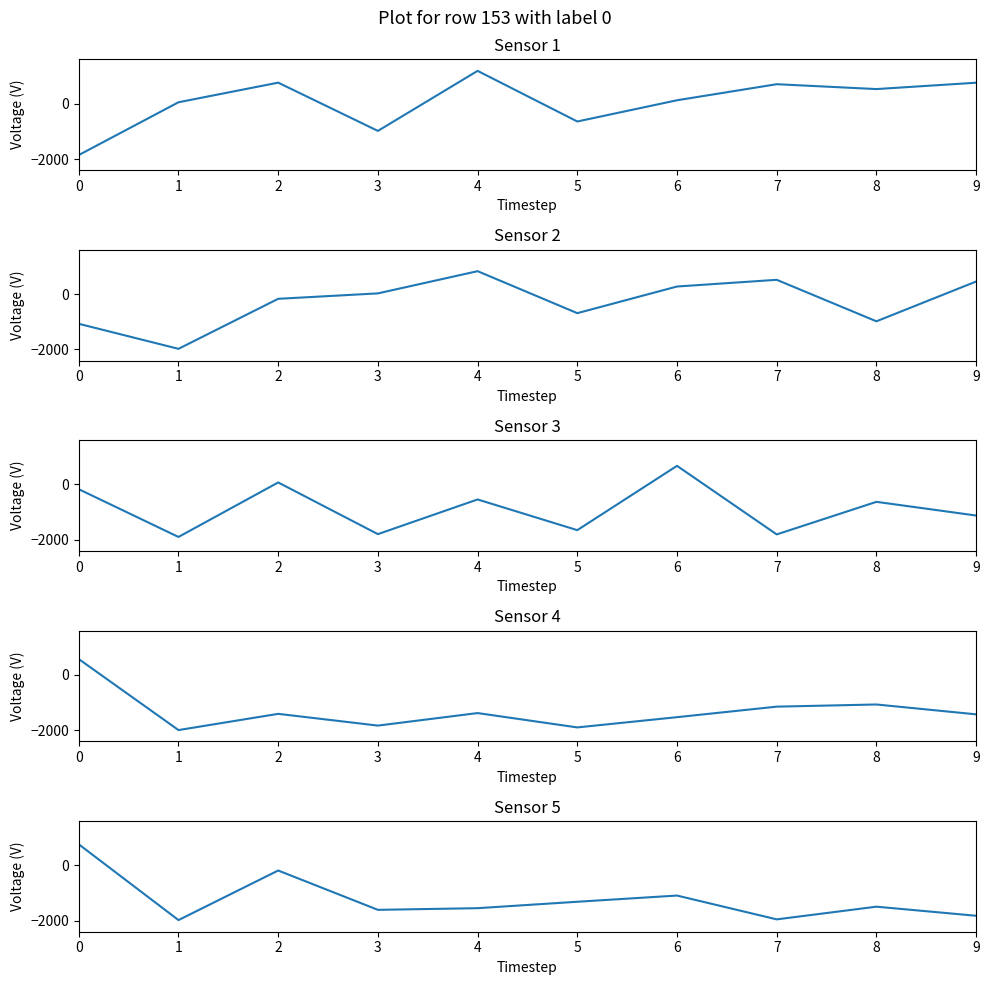

Which category has the lowest value across all series?

1